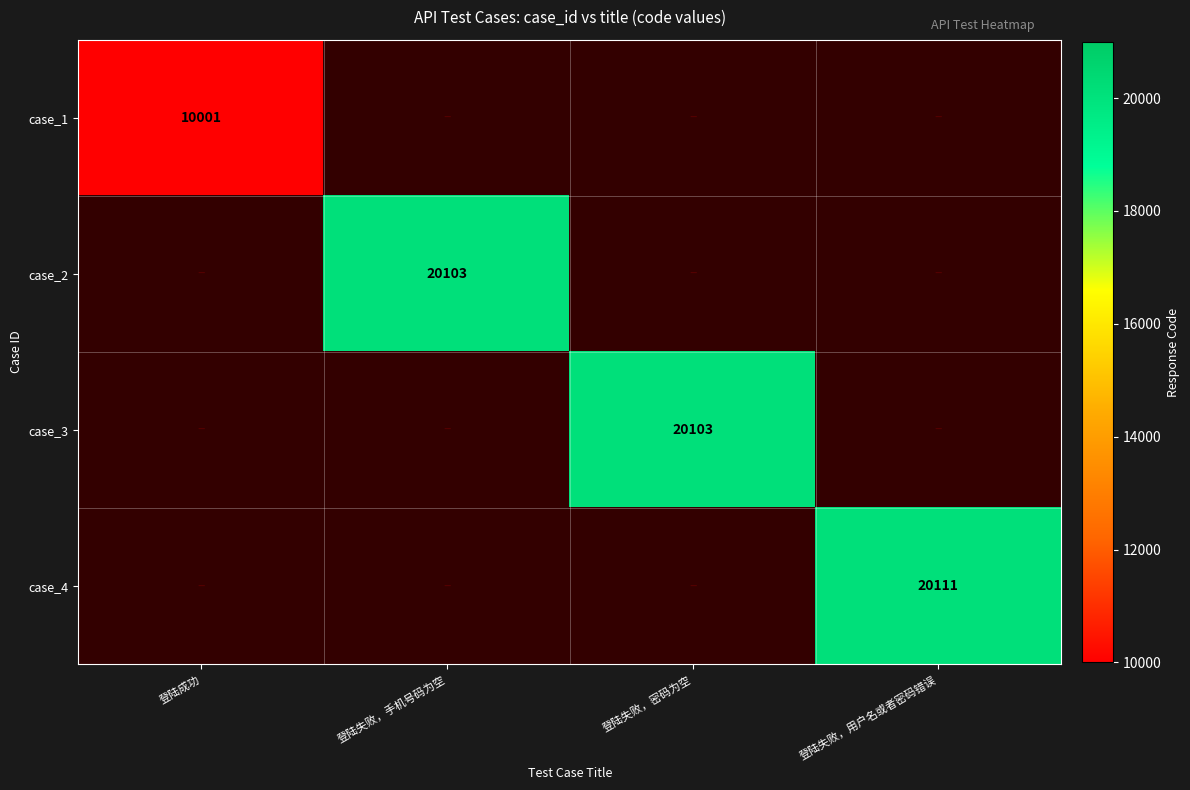

Is the value of case_4 at 登陆失败，用户名或者密码错误 greater than the value of case_2 at 登陆失败，手机号码为空?

Yes